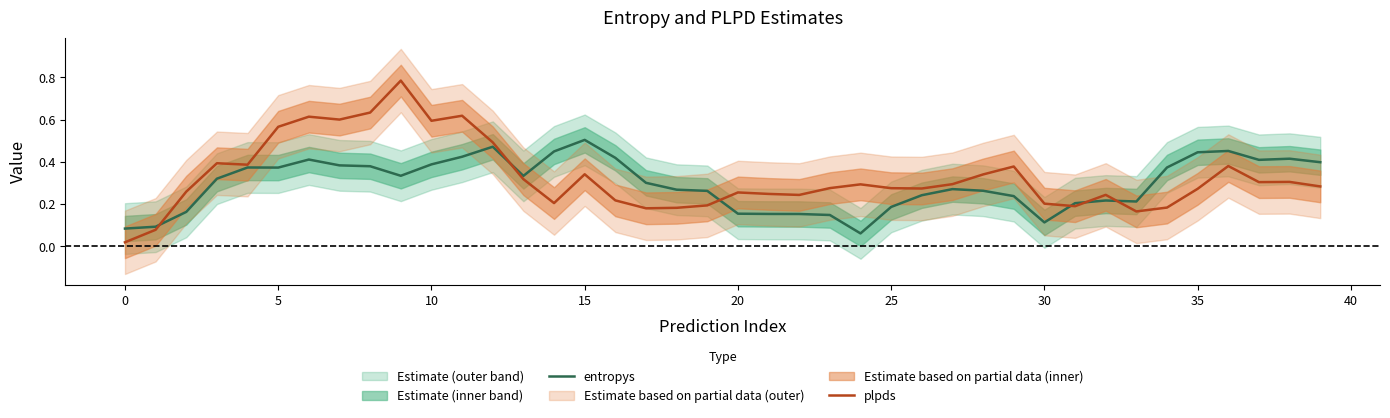

What is the total value across all series at 26?

0.5